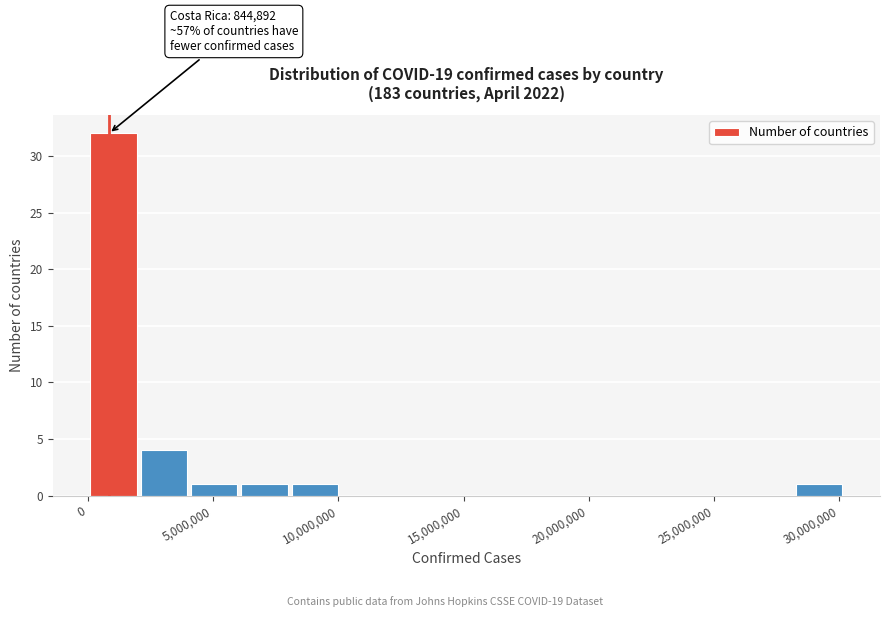

Which range on the x-axis has the tallest bar?

0 to 2000000